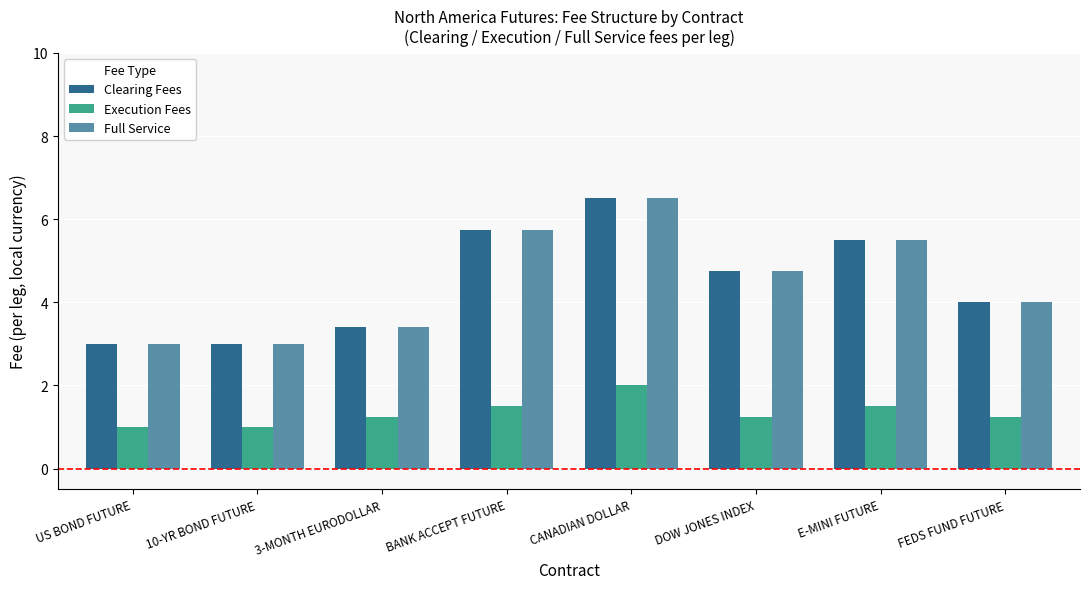

What is the difference between the second highest and minimum values in the Execution Fees series?

0.5